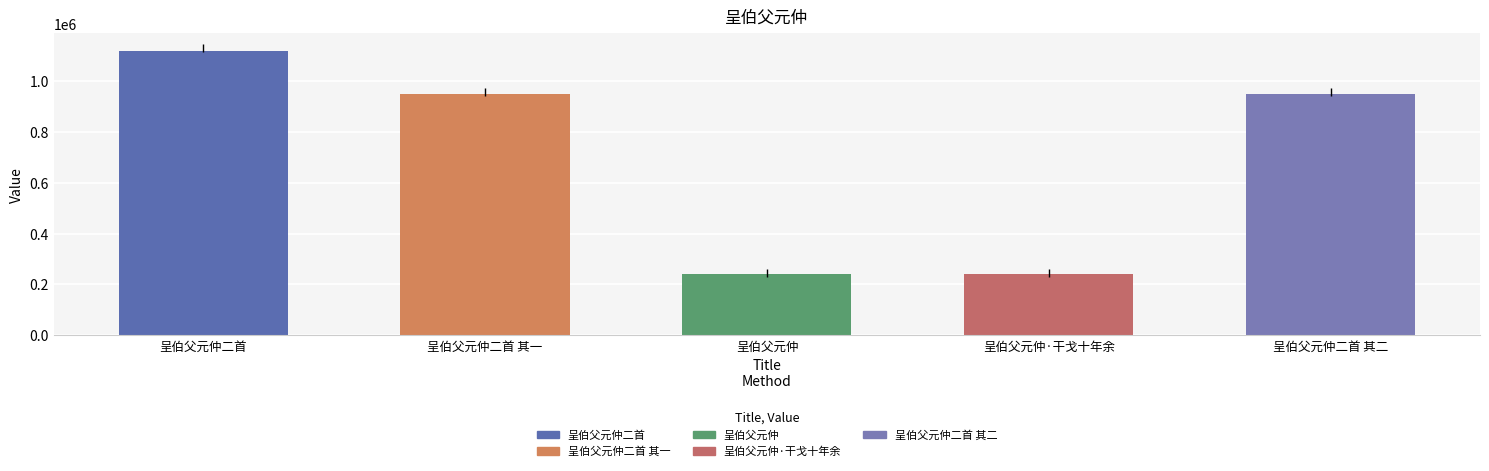

At which label is the value closest to 681380?

呈伯父元仲二首 其二